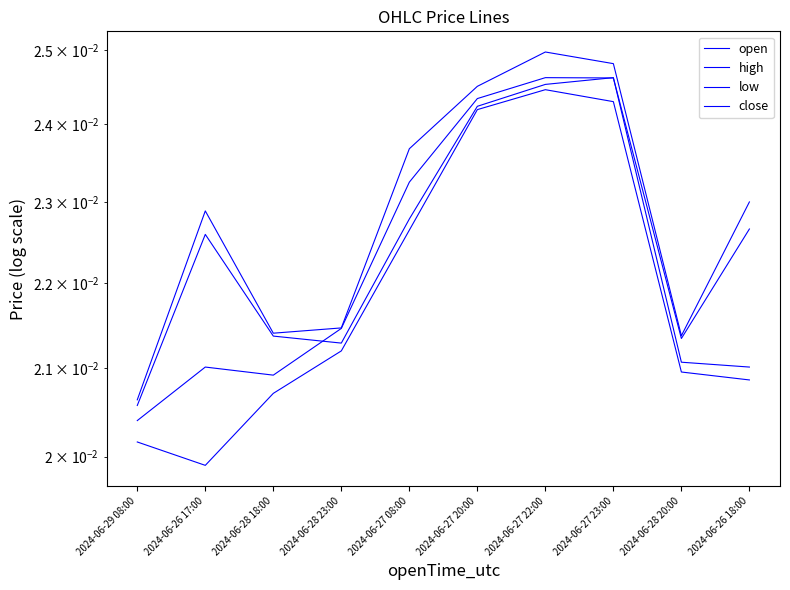

How many series are shown in this chart?

4